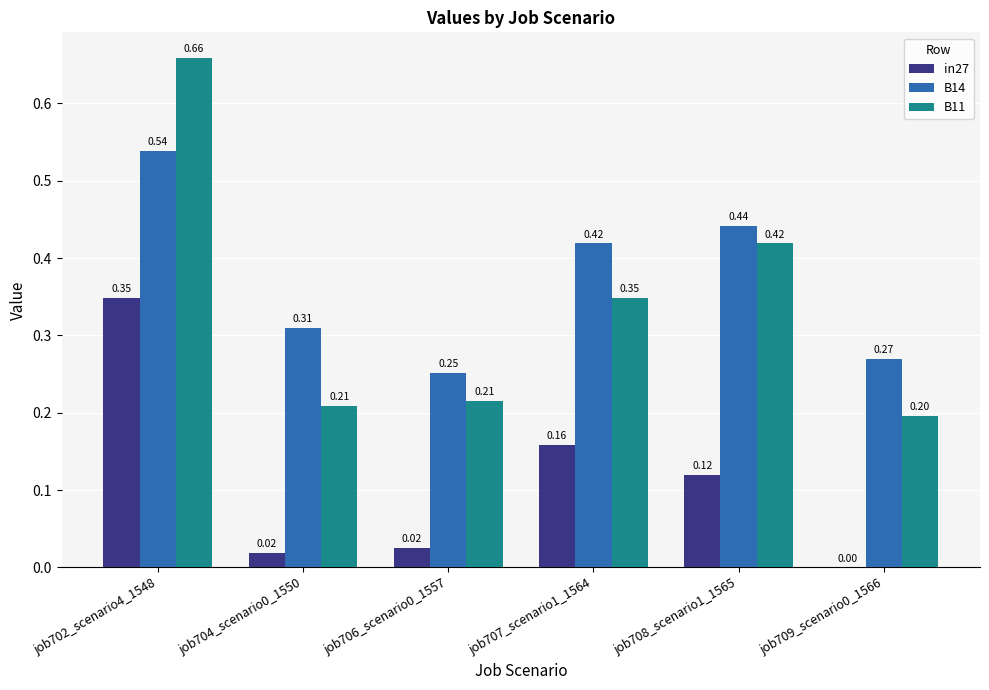

Which series has the largest range (max minus min)?

B11